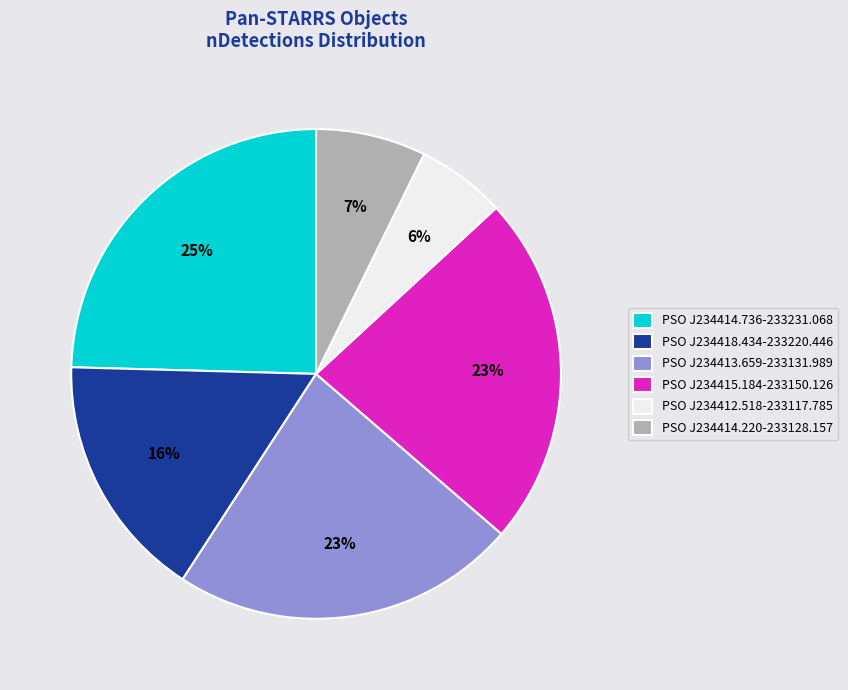

True or false: PSO J234412.518-233117.785 accounts for 20% of the total.

False